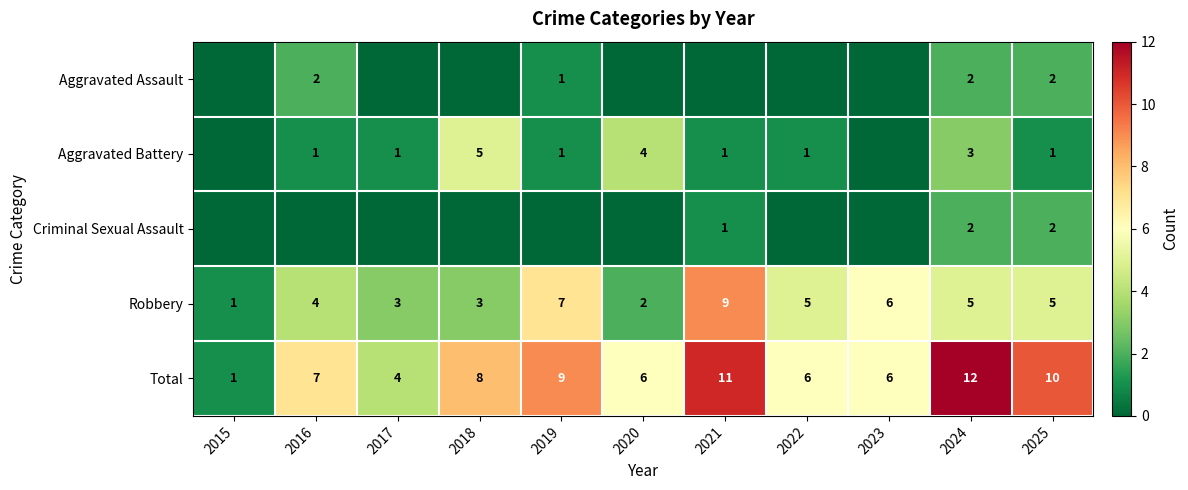

Rank the series by their maximum value, from lowest to highest.

Aggravated Assault, Criminal Sexual Assault, Aggravated Battery, Robbery, Total